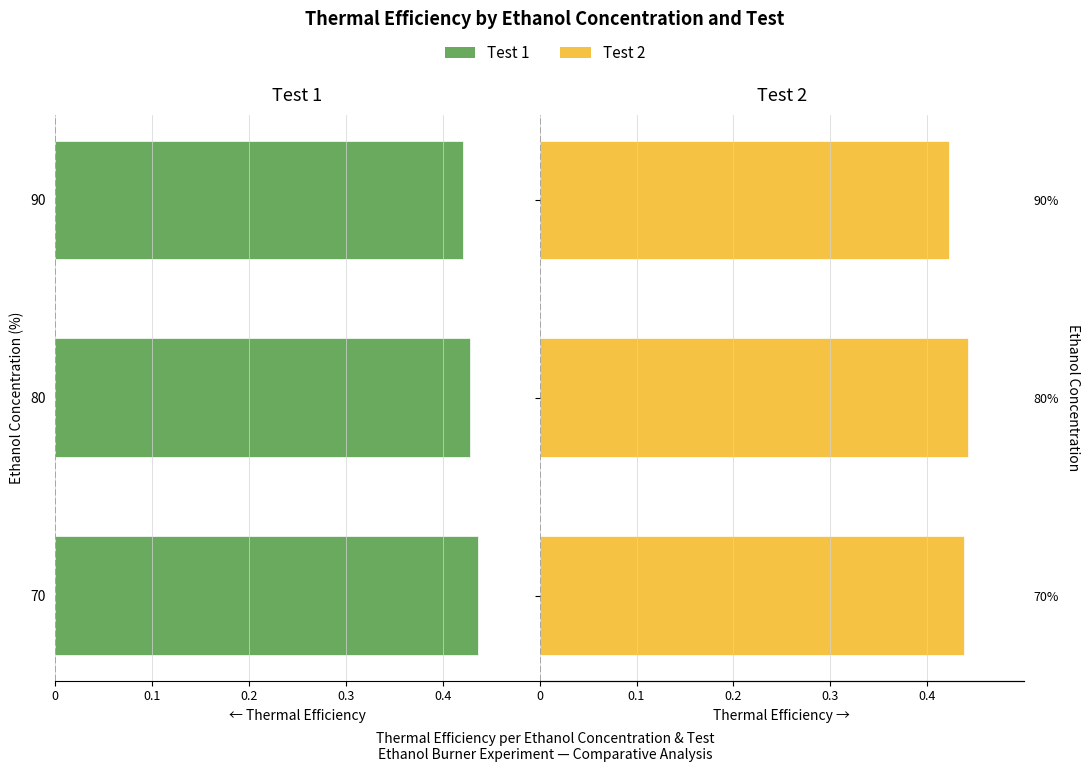

Rank the series by their average value, from highest to lowest.

Test 2, Test 1